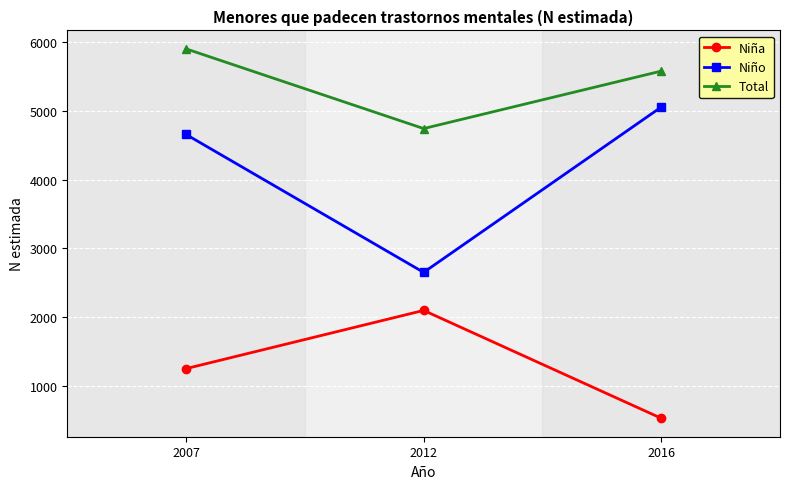

At how many categories does at least one series exceed 2934?

3